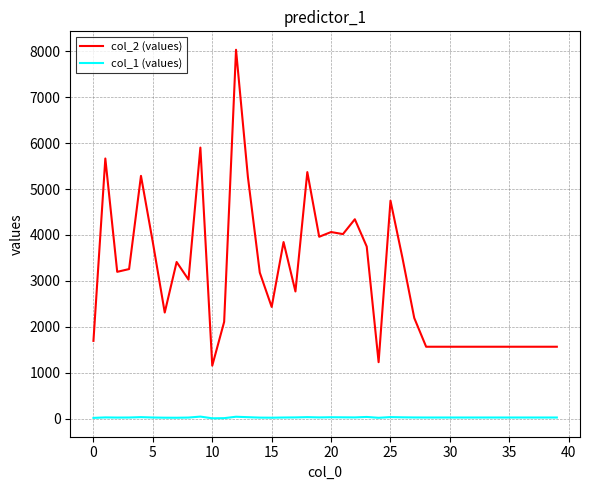

Rank the series by their average value, from lowest to highest.

col_1 (values), col_2 (values)